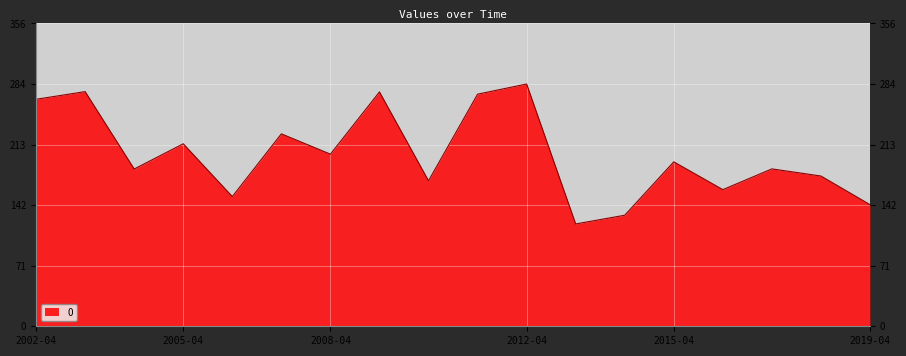

What is the maximum value shown in the chart?

284.9